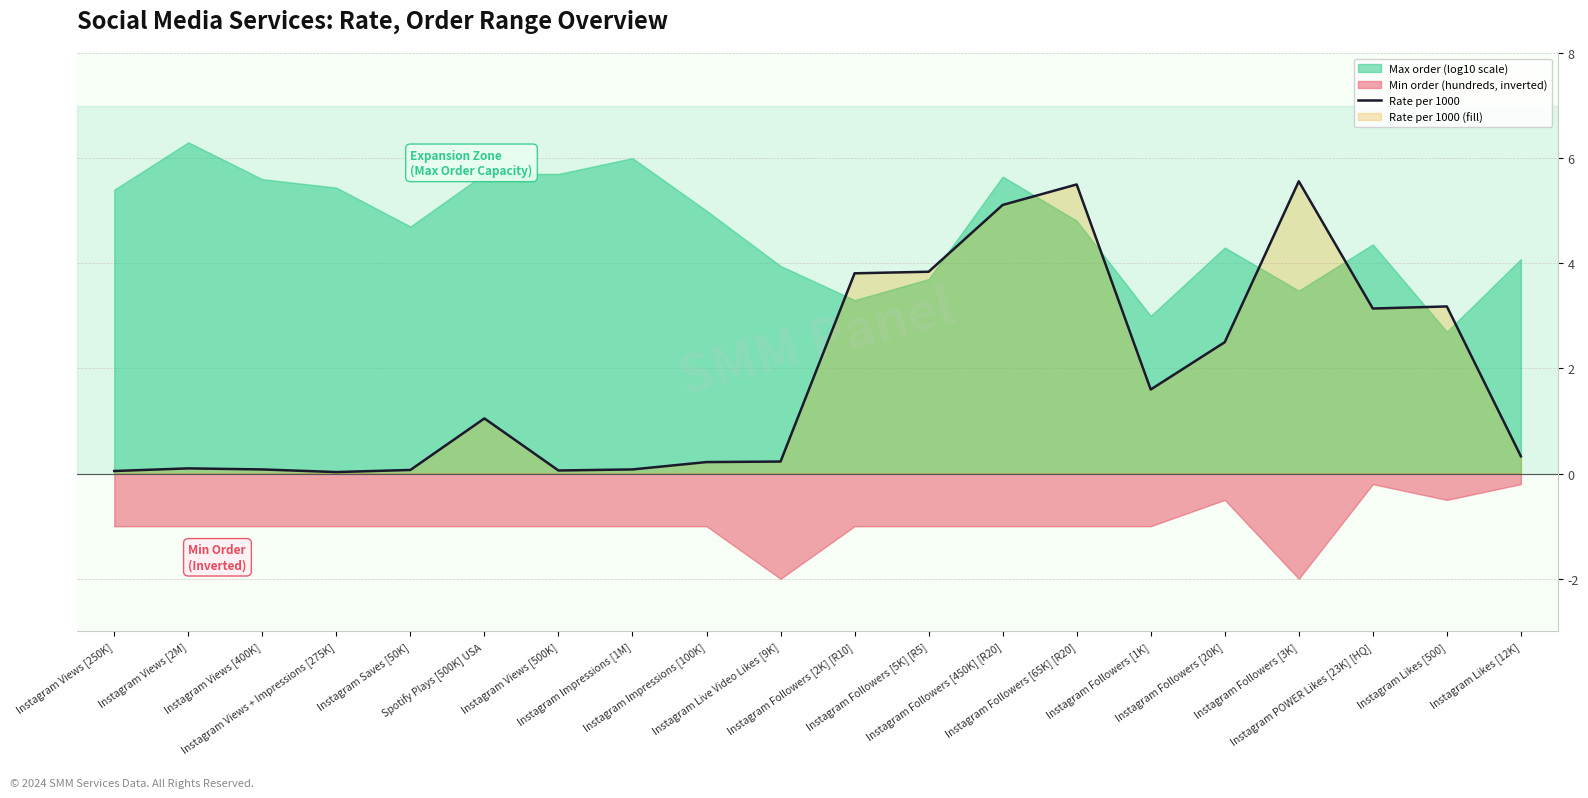

Reading right to left, transcribe all the data shown in this chart.

0.3	3.2	3.1	5.6	2.5	1.6	5.5	5.1	3.8	3.8	0.2	0.2	0.1	0.1	1.1	0.1	0.0	0.1	0.1	0.1